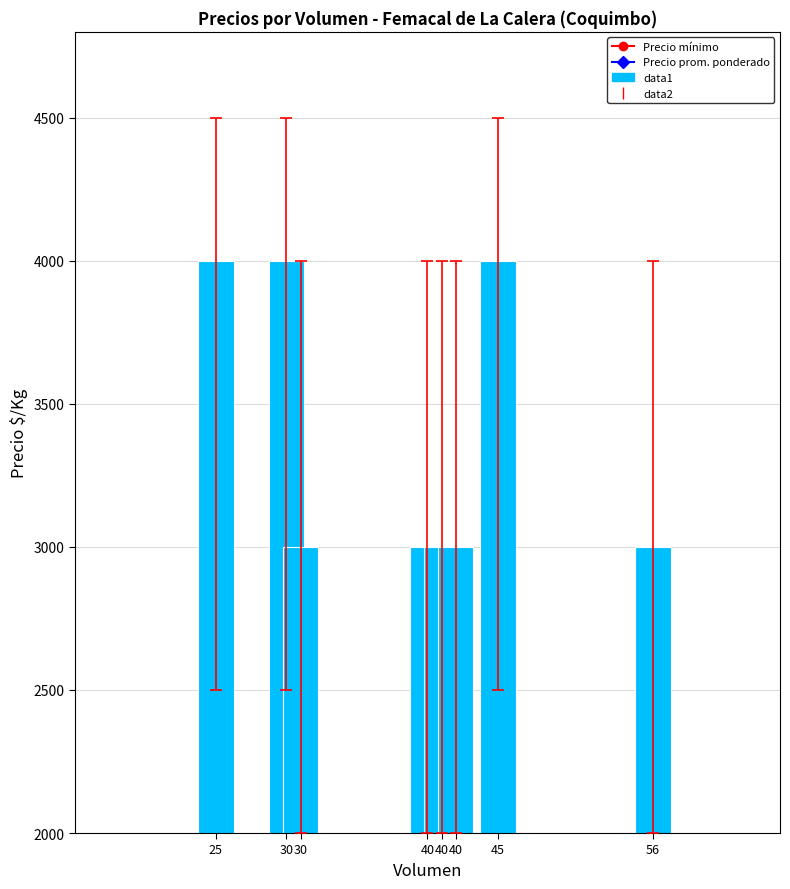

The data1 series shows 4000 at 30. True or false?

True